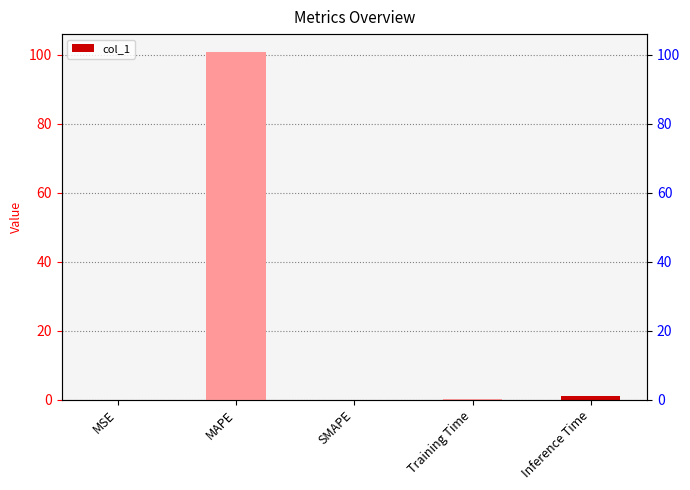

At which category does the chart reach its minimum across all series?

SMAPE